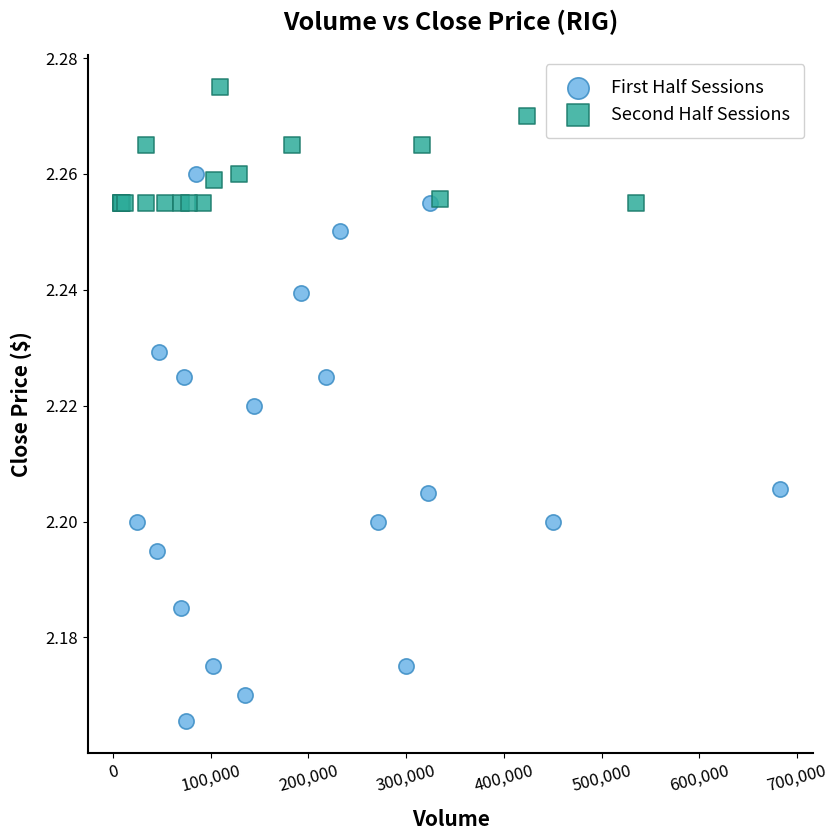

Which series has the largest Y range (max minus min)?

First Half Sessions